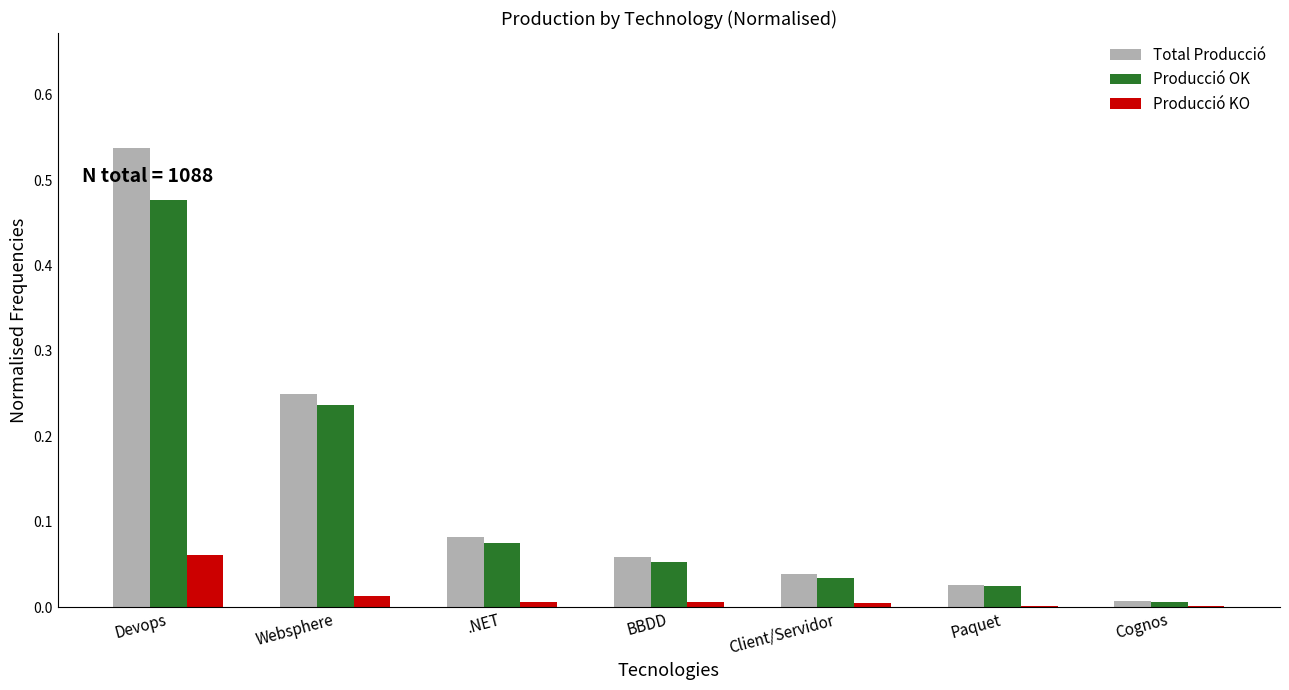

What is the sum of all Producció OK values?

0.9